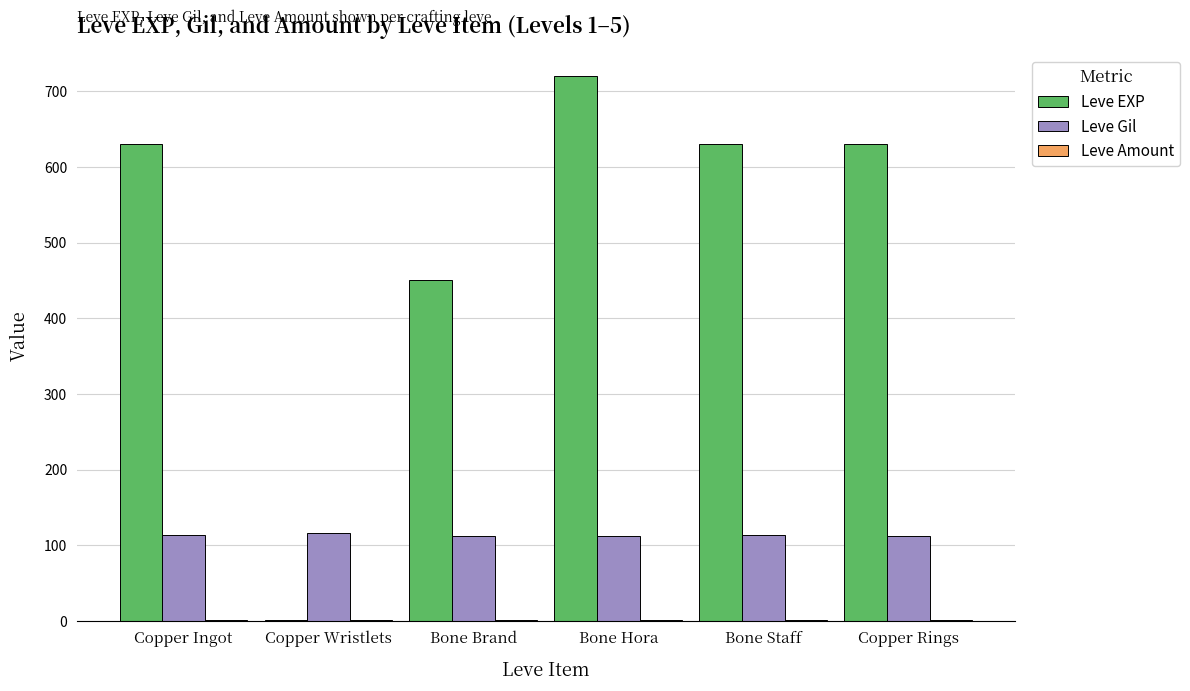

At which category does the chart reach its peak across all series?

Bone Hora